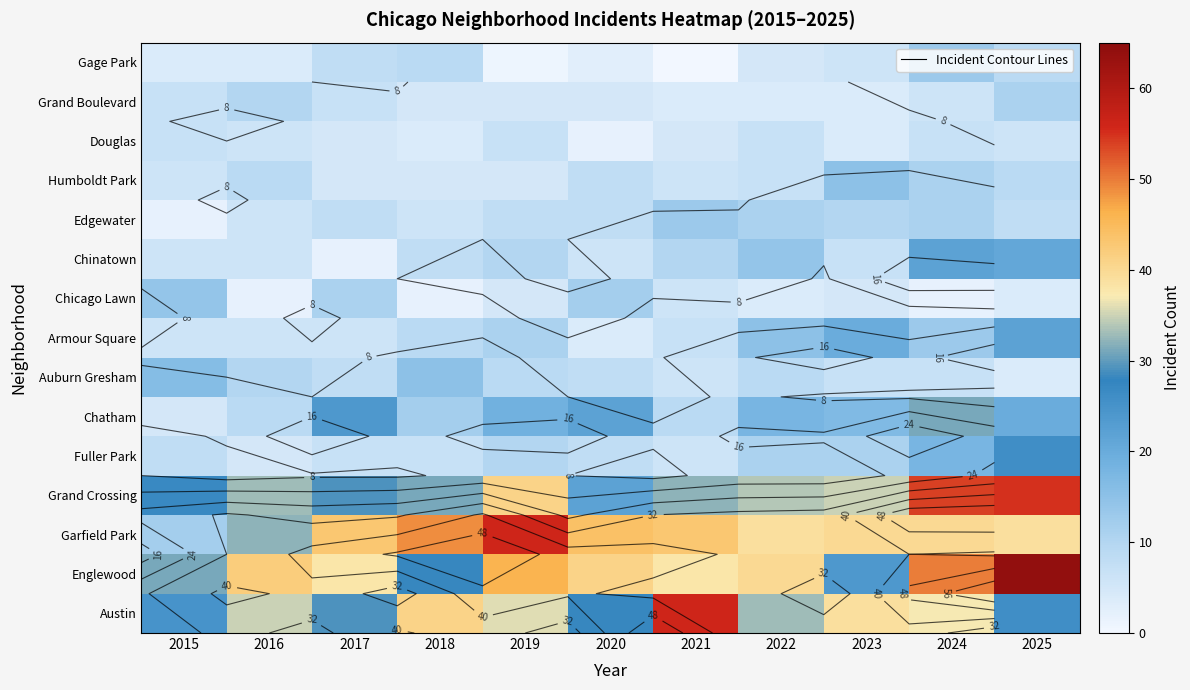

Between 2022 and 2019, which is larger?

2019